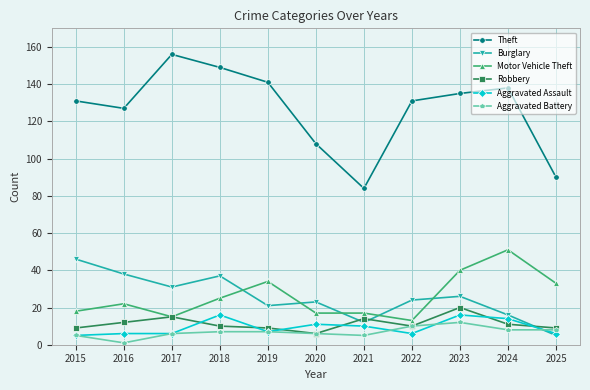

True or false: Theft has more than 2 points higher than both neighbors.

False